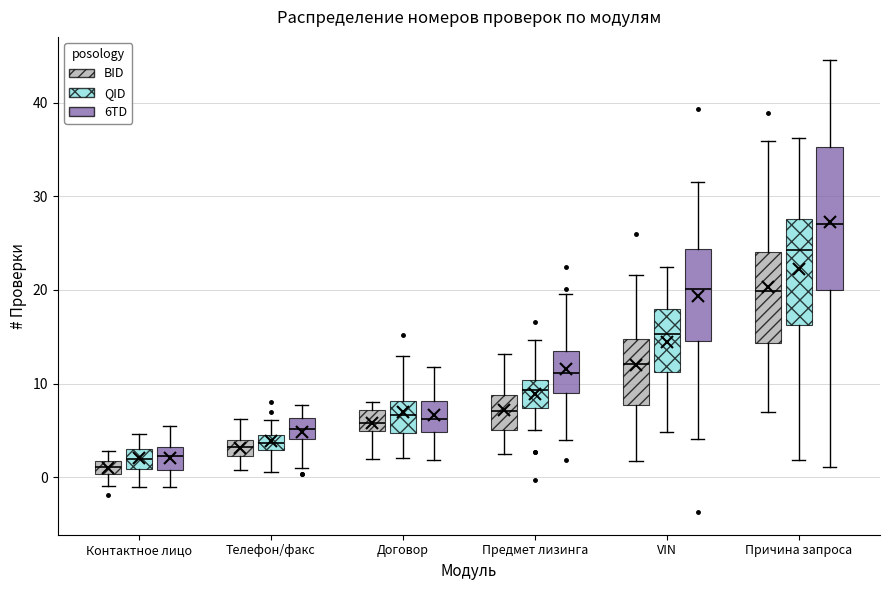

Which box's median line is the highest?

Причина запроса (6TD)